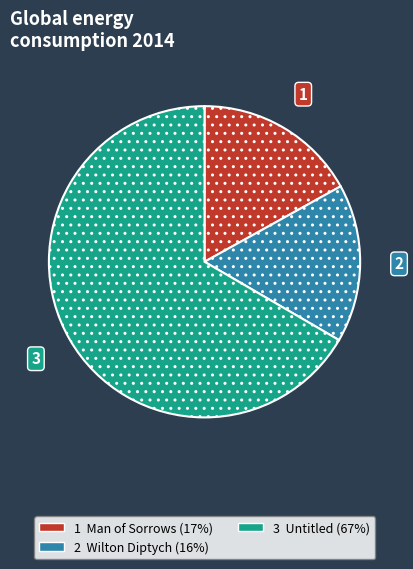

Does any single category account for the majority?

Yes